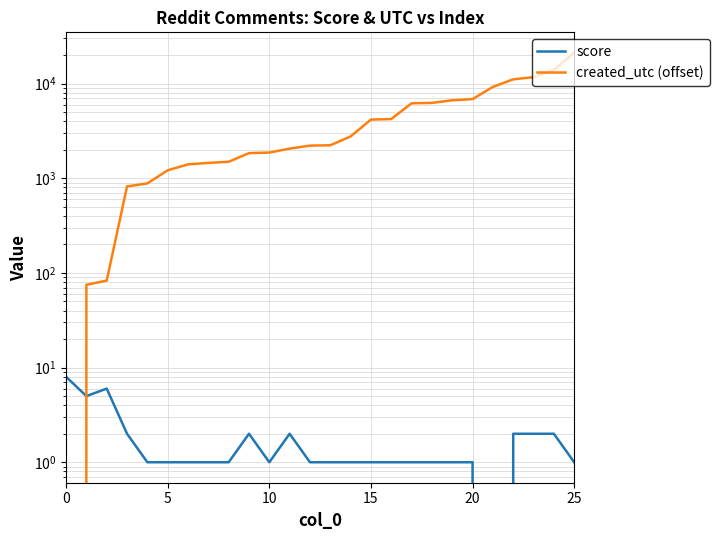

True or false: created_utc (offset) has a value of 2770 at 14.

True